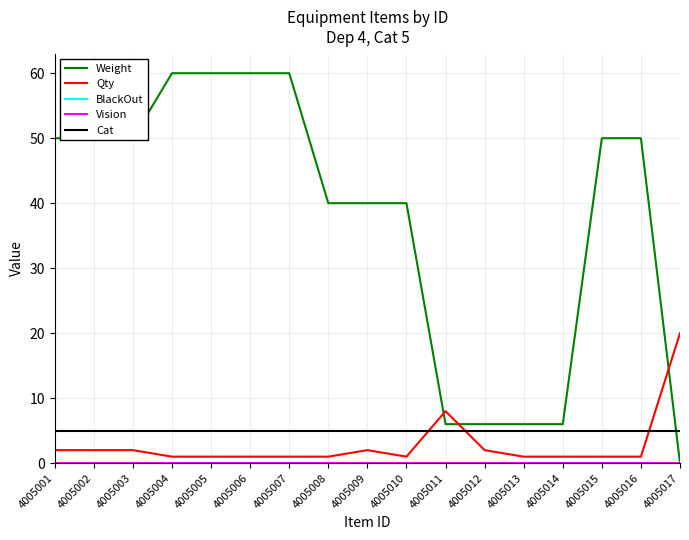

What is the highest value of the Weight series?

60